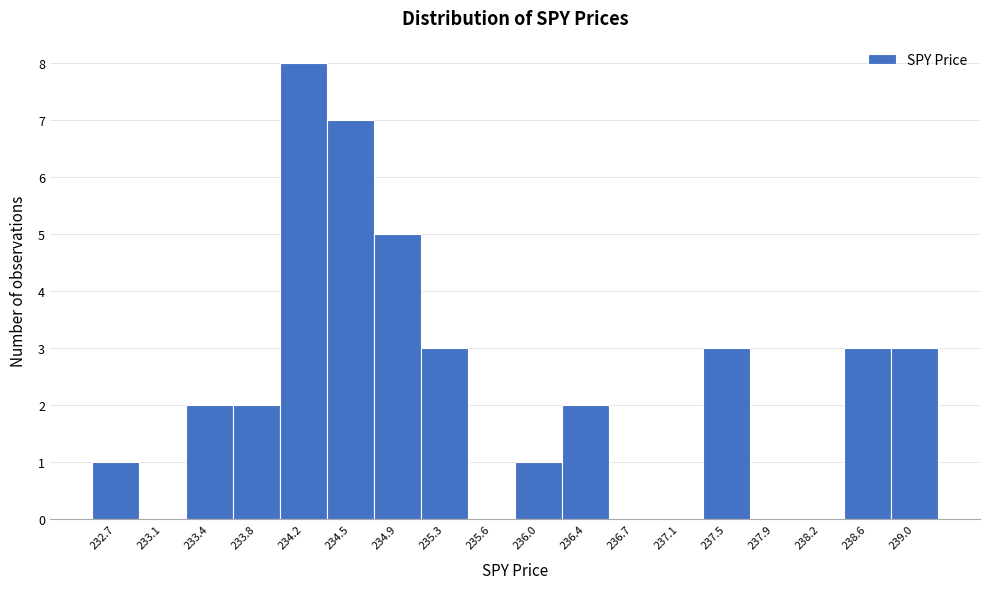

Reading left to right, extract all data points from this chart.

232.7=1	233.1=0	233.4=2	233.8=2	234.2=8	234.5=7	234.9=5	235.3=3	235.6=0	236.0=1	236.4=2	236.7=0	237.1=0	237.5=3	237.9=0	238.2=0	238.6=3	239.0=3